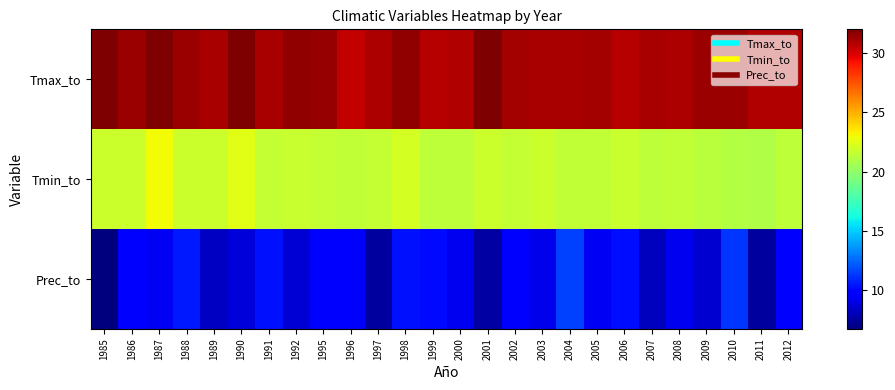

What is the spread (max minus min) of values at 2011?

23.4